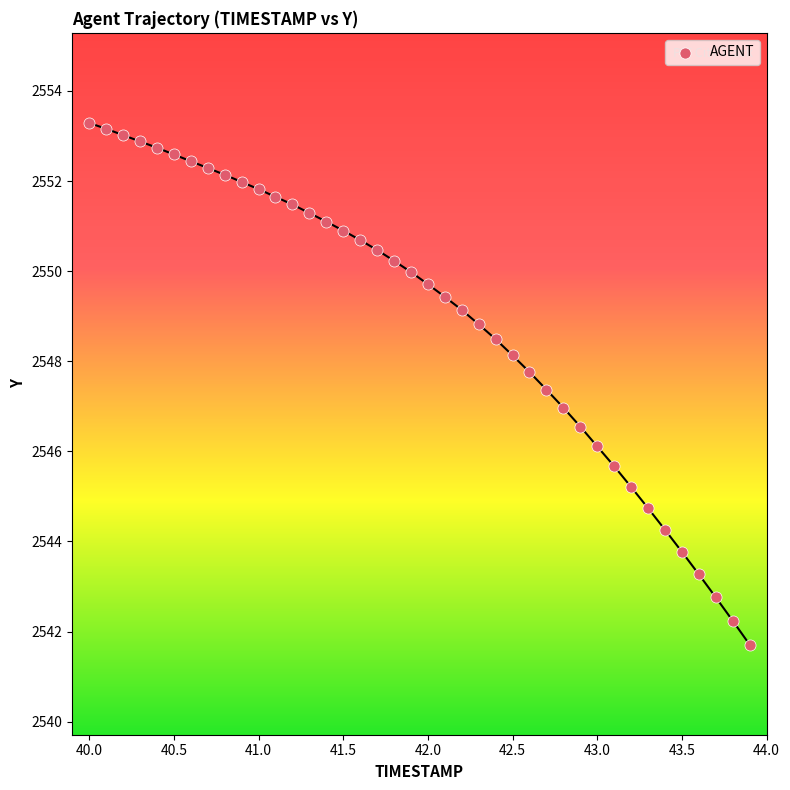

What is the range of Y values (max minus min)?

11.6